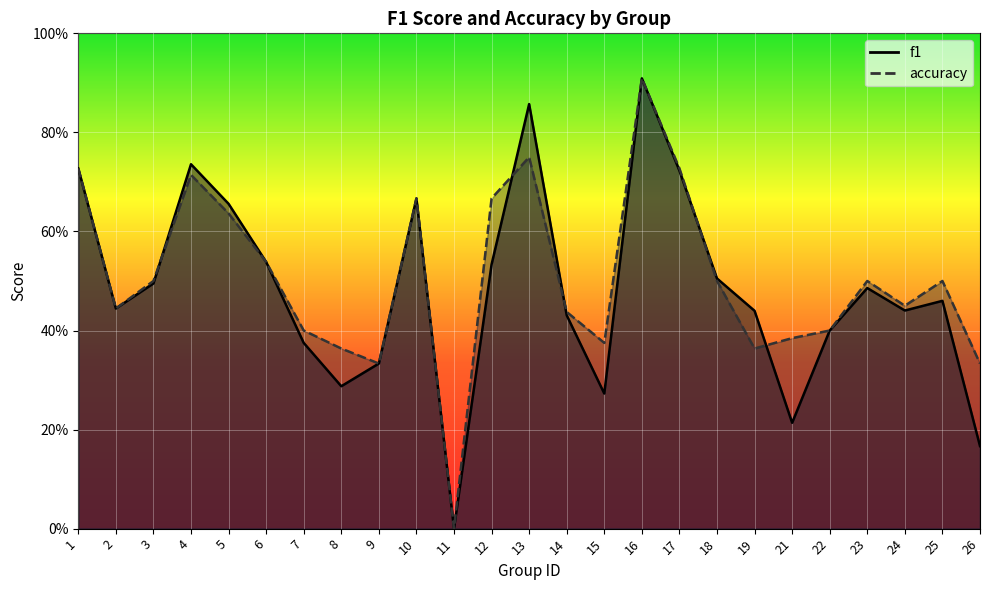

At which category is the sum across all series the highest?

16